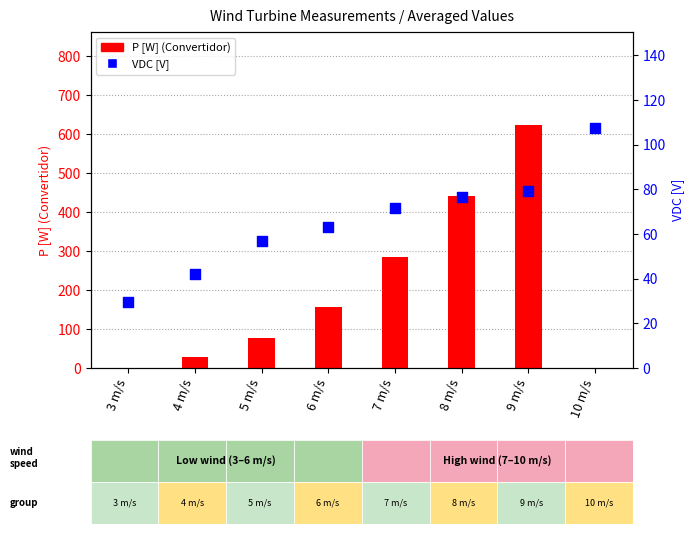

At which category is the sum across all series the highest?

9 m/s